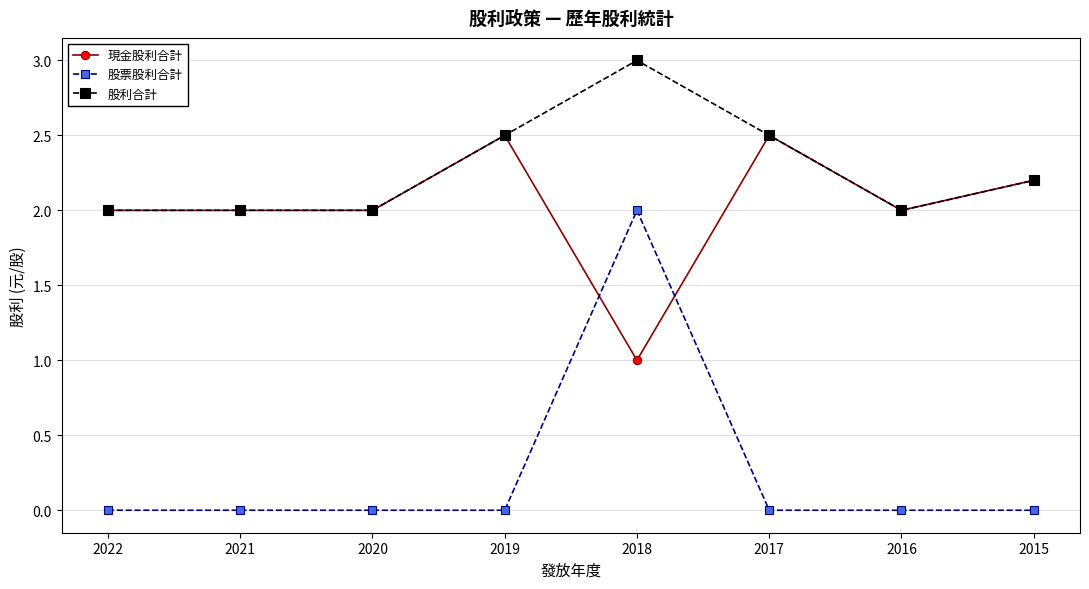

Reading left to right, what are all the values shown in this chart?

現金股利合計: 2022=2.0	2021=2.0	2020=2.0	2019=2.5	2018=1.0	2017=2.5	2016=2.0	2015=2.2
股票股利合計: 2022=0.0	2021=0.0	2020=0.0	2019=0.0	2018=2.0	2017=0.0	2016=0.0	2015=0.0
股利合計: 2022=2.0	2021=2.0	2020=2.0	2019=2.5	2018=3.0	2017=2.5	2016=2.0	2015=2.2